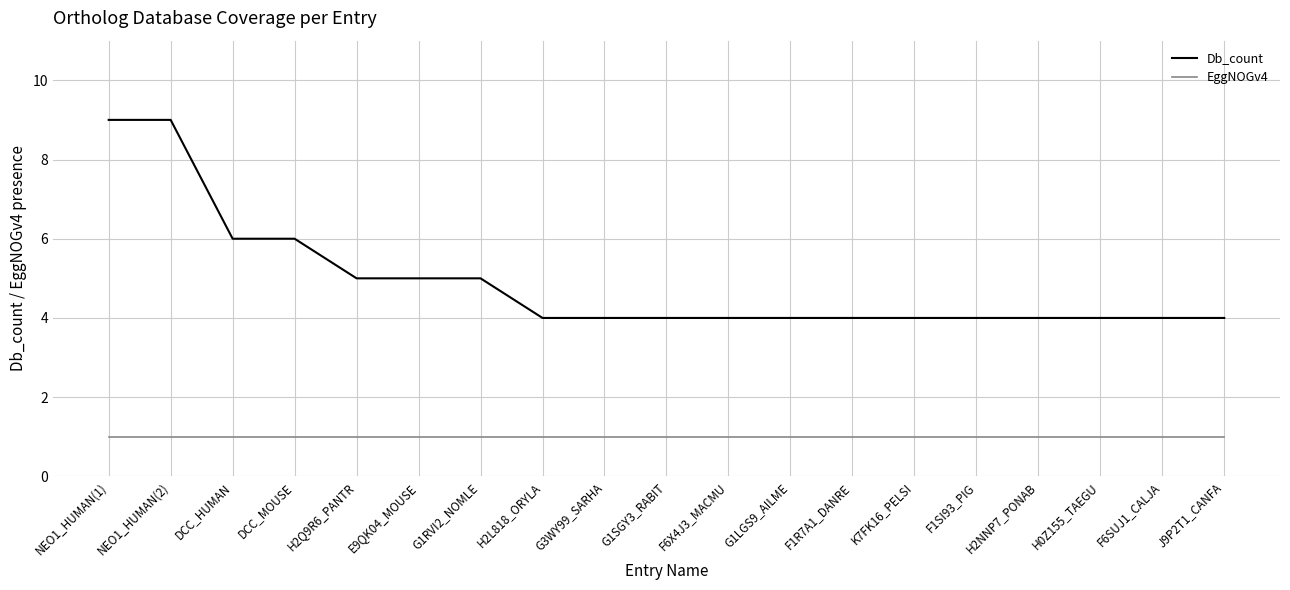

Does the chart have visible grid lines?

Yes